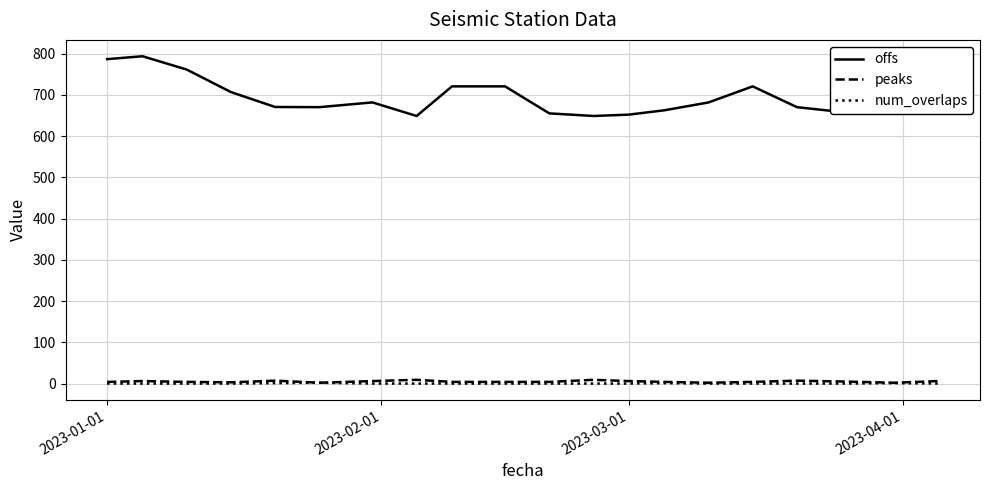

Which series has the largest range (max minus min)?

offs